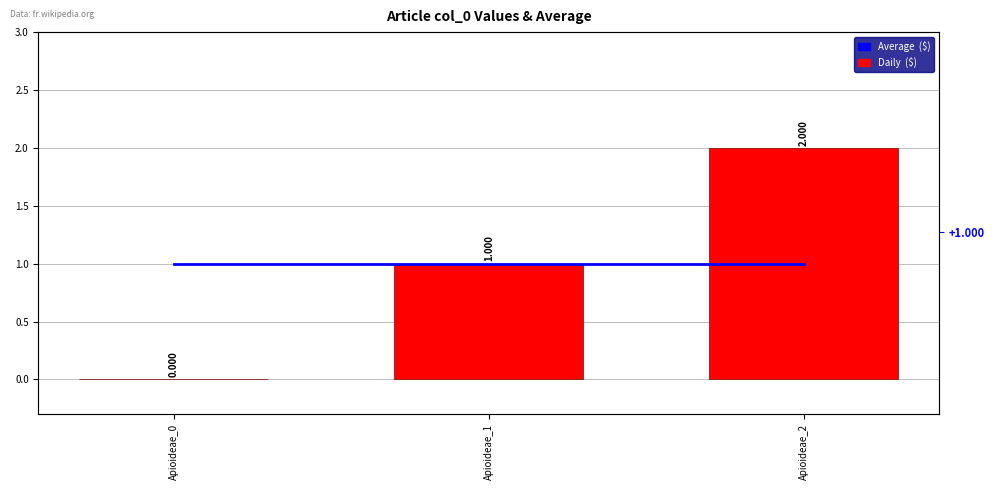

How many groups of bars are there?

3